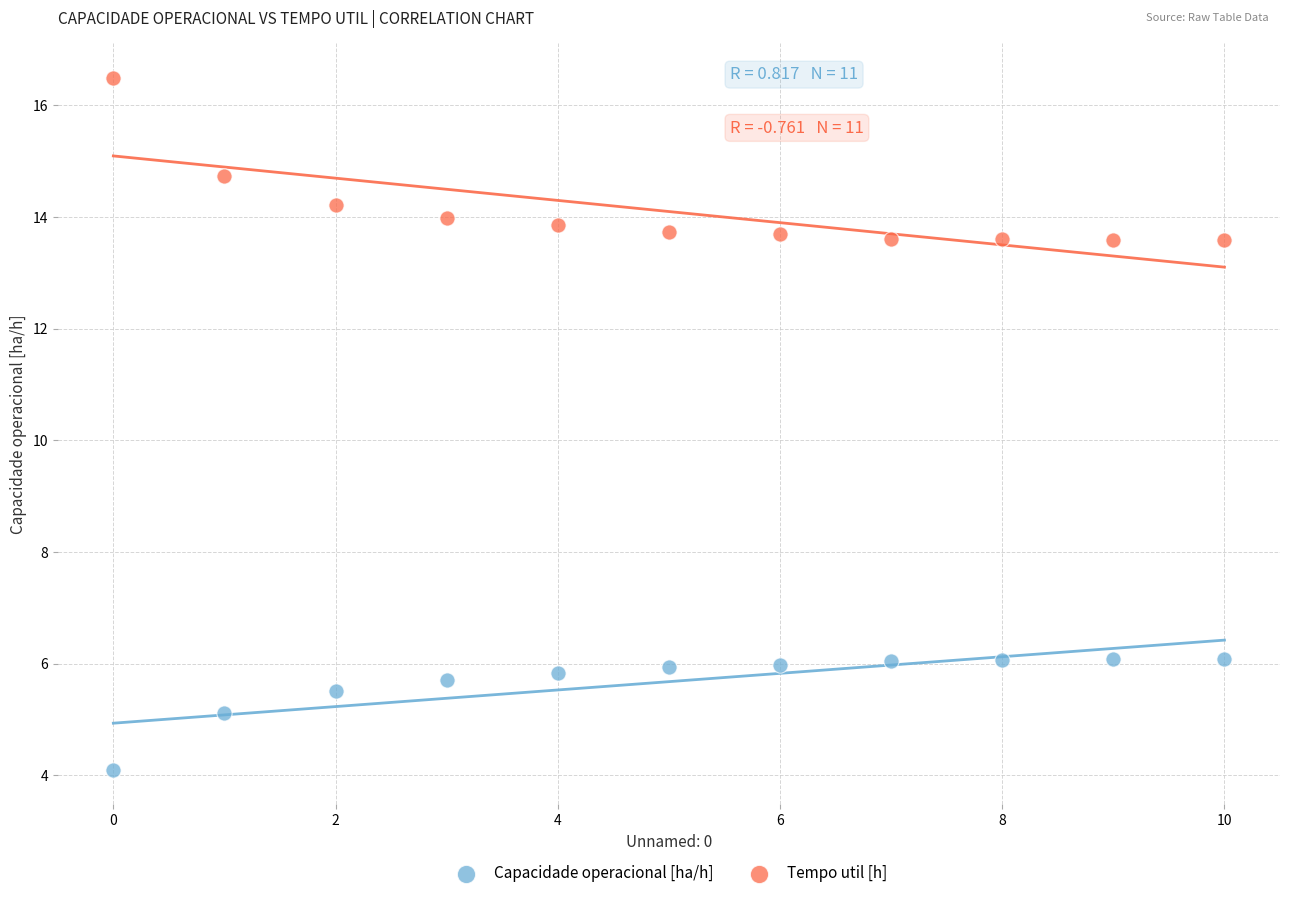

Which series has the widest spread of Y values?

Tempo util [h]